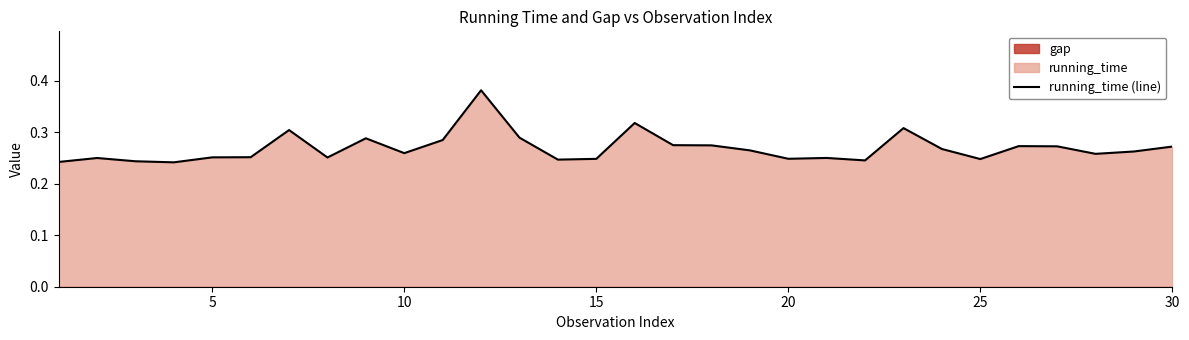

What is the minimum value shown in the chart?

0.2